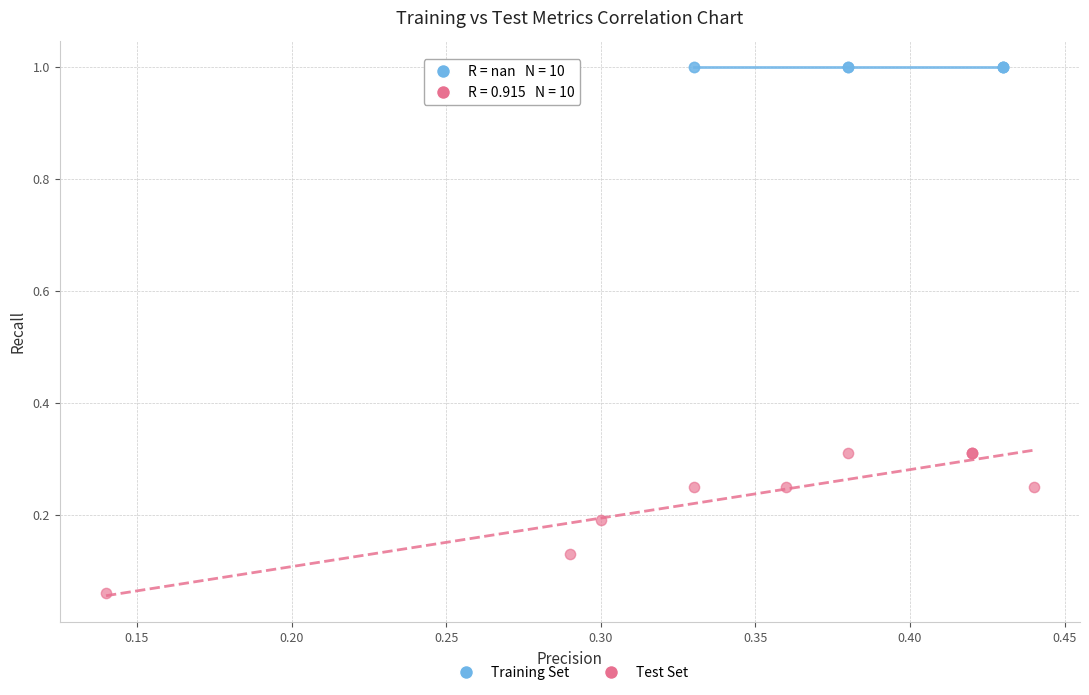

Which series reaches the minimum Y coordinate?

Test Set